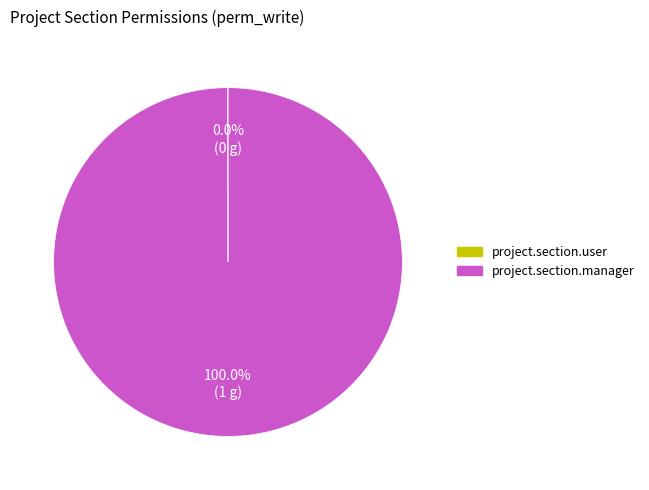

Is it true that project.section.manager is 100% of the pie?

True